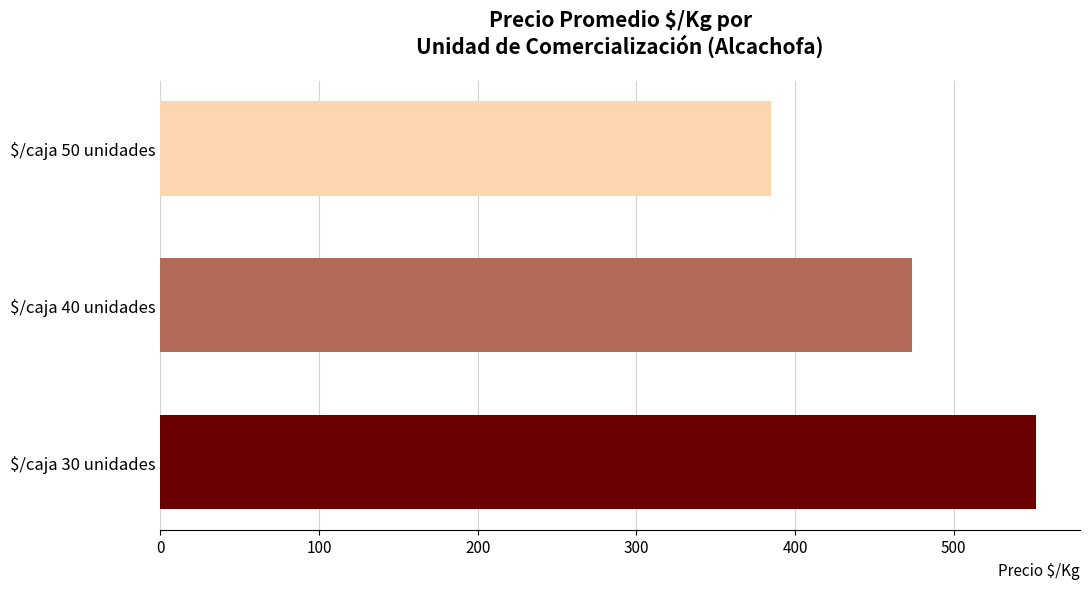

How many bars are there in total?

3